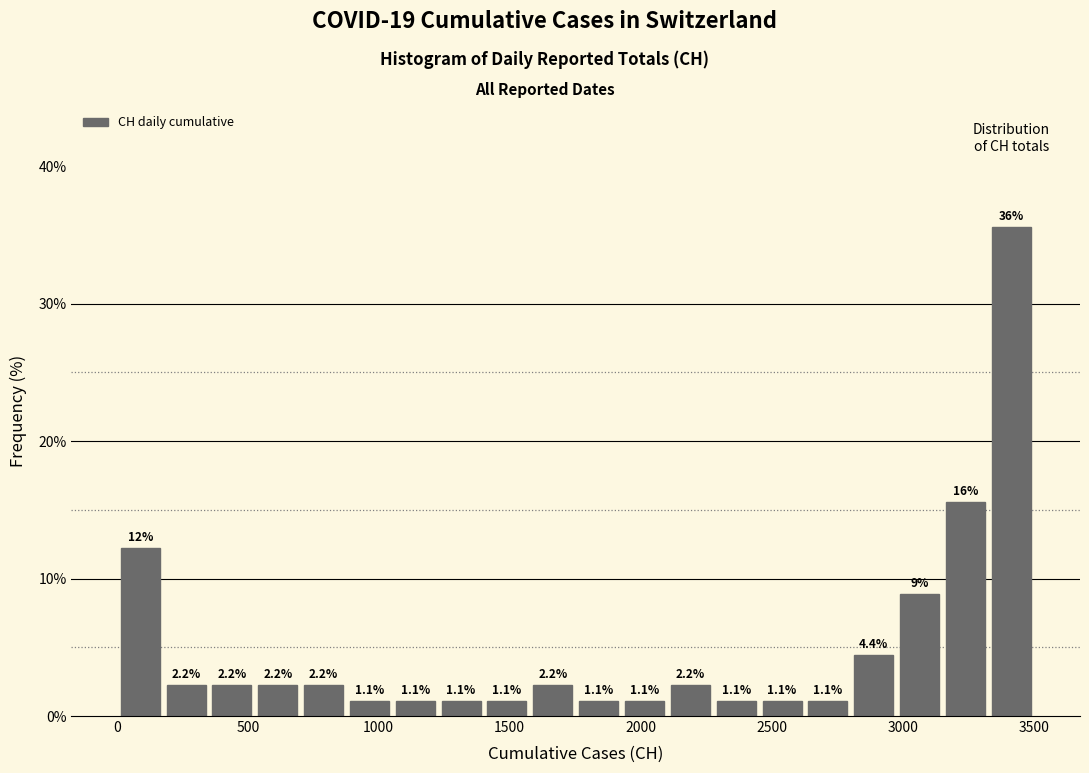

Around what value on the x-axis is the tallest bar? Give the approximate position of its centre, as read against the axis.

3400